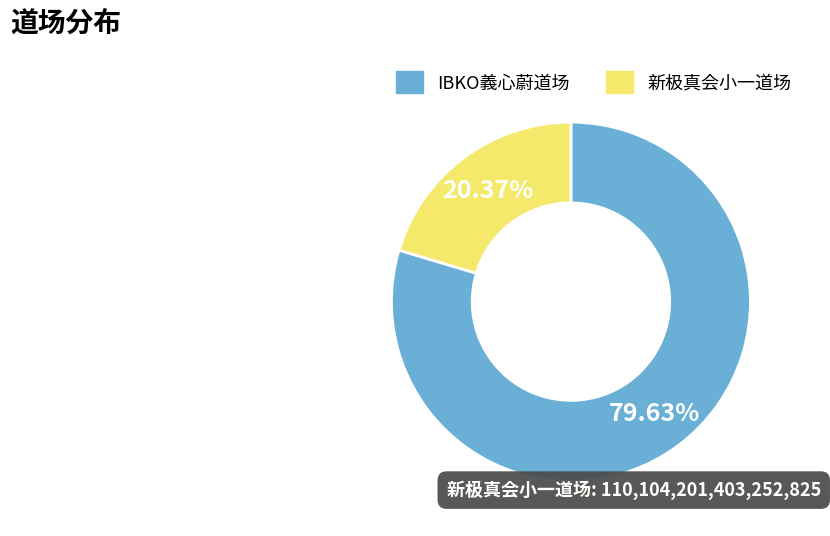

What percentage do IBKO義心蔚道场 and 新极真会小一道场 together represent?

100.0%